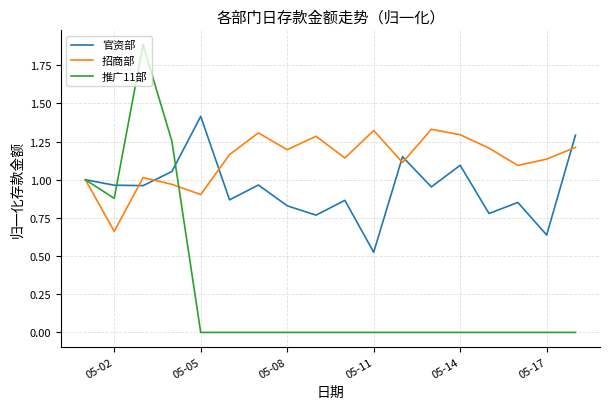

Which series has the widest spread of values?

推广11部